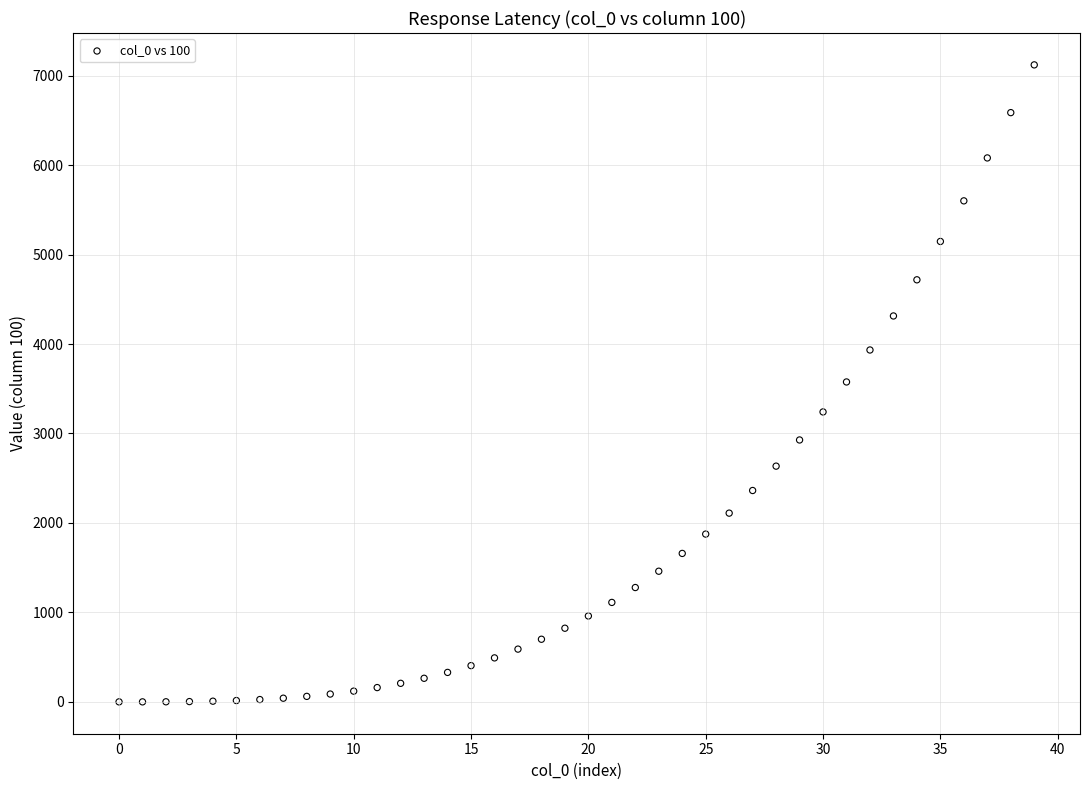

What is the range of Y values (max minus min)?

7118.3